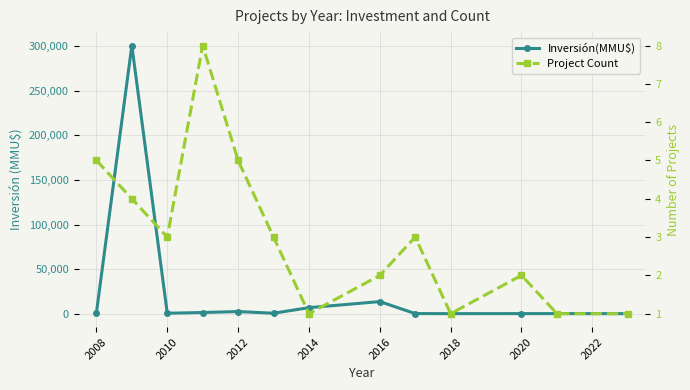

What is the maximum value for Project Count?

8